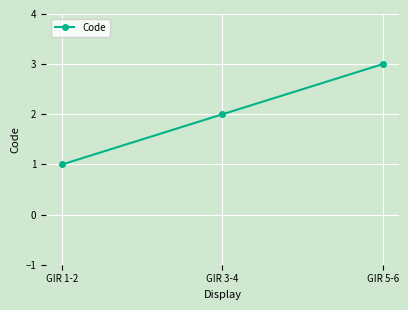

What is the change in value from GIR 1-2 to GIR 5-6?

+2